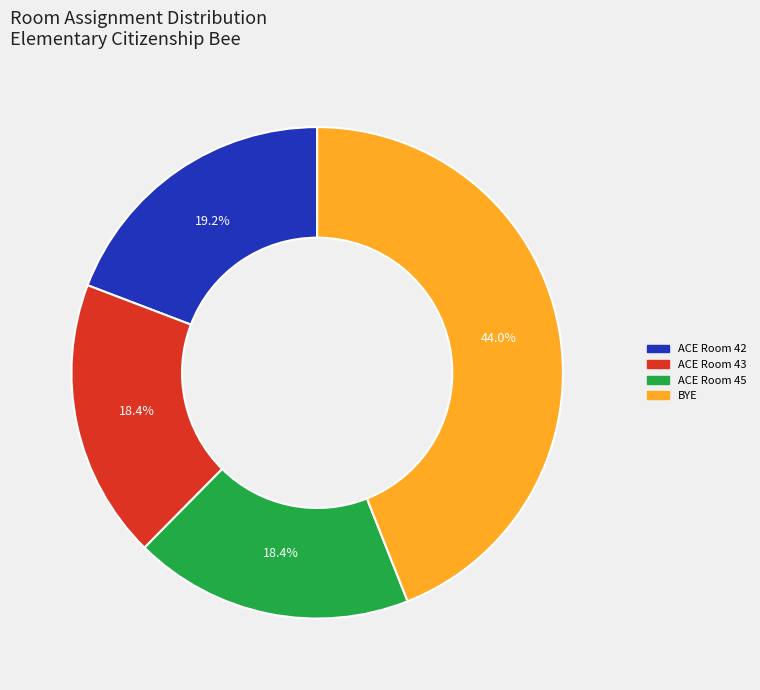

What is the ratio of the value at ACE Room 43 to the value at ACE Room 42?

1.0